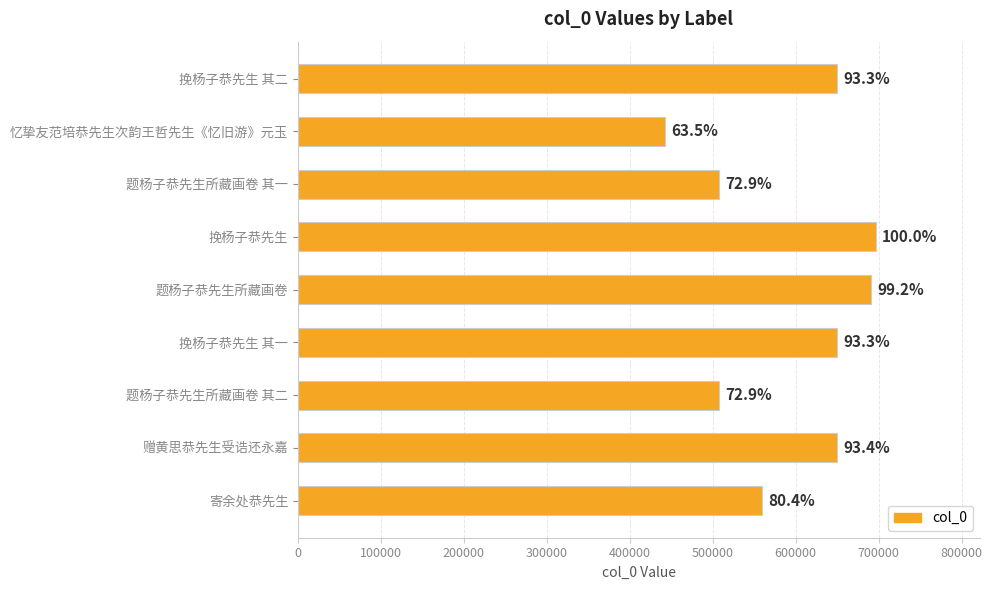

How many bars are there in total?

9